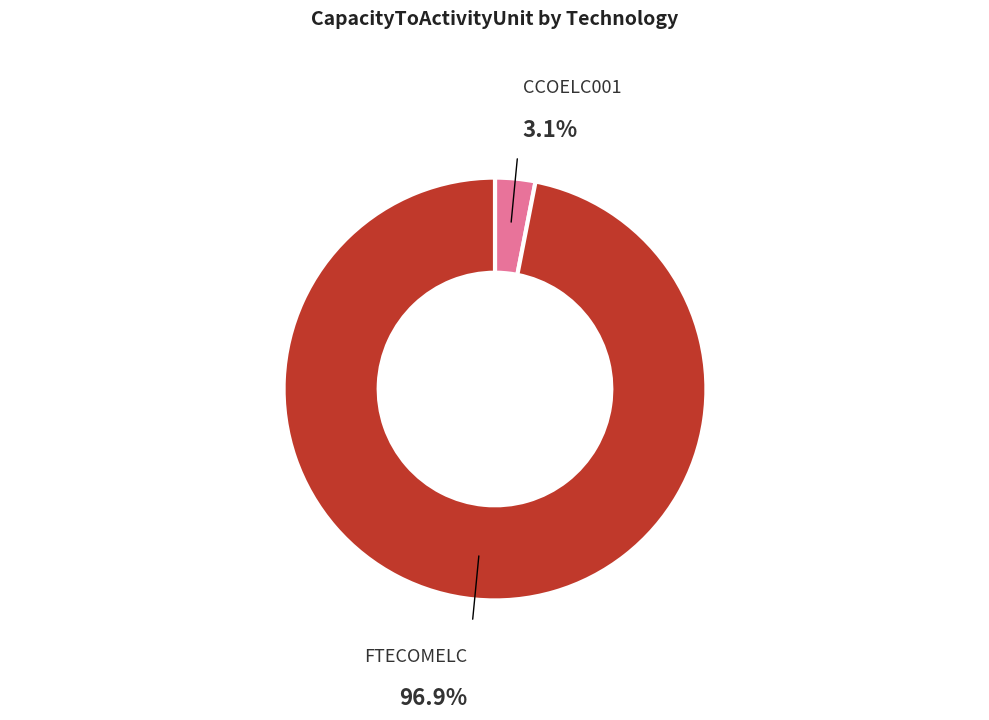

Does any single category account for the majority?

Yes